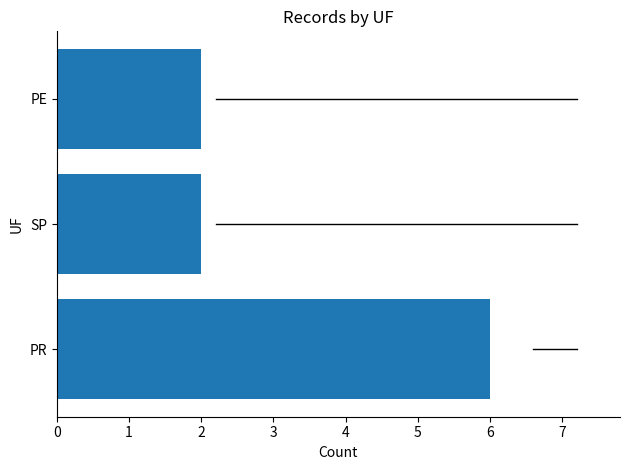

How many bars are there in total?

3